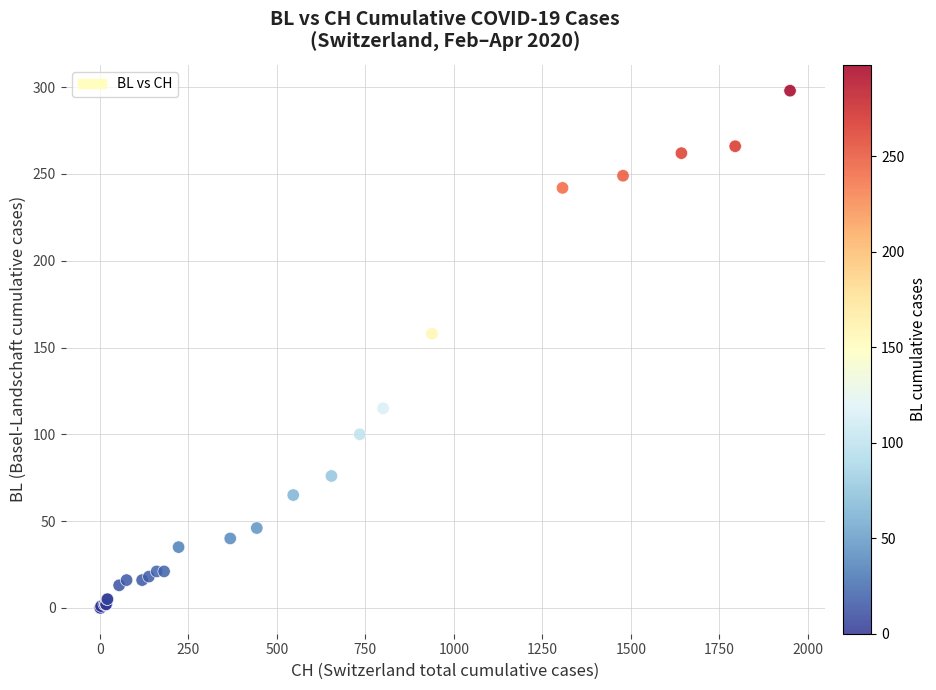

What Y value in the scatter plot is closest to 149?

158